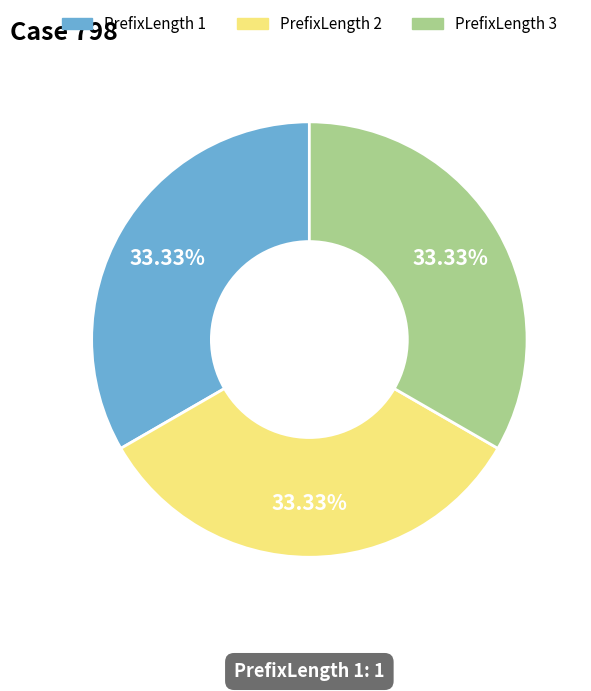

Is there a majority slice in this chart?

No